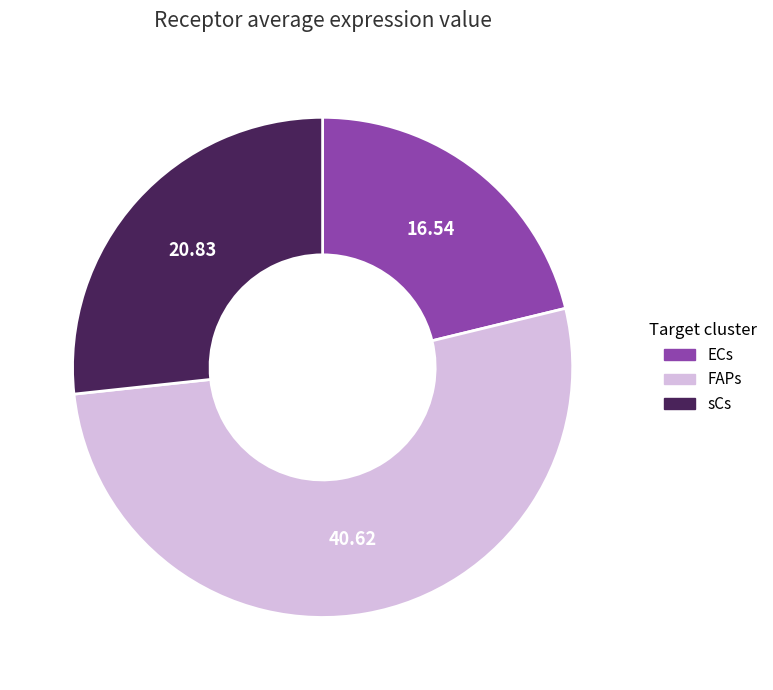

Which has a higher value, FAPs or ECs?

FAPs